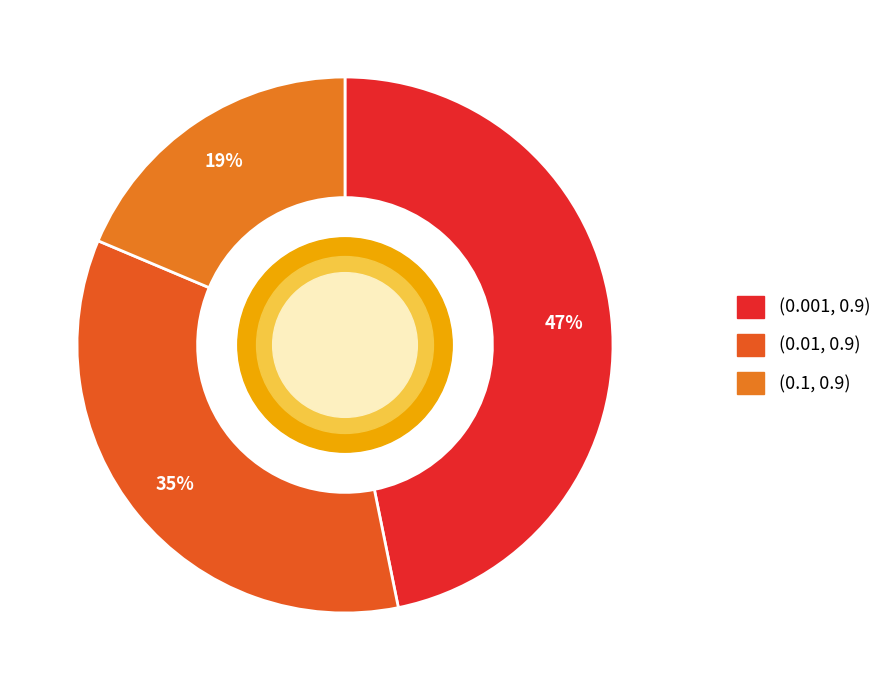

Which slice is the smallest?

(0.1, 0.9)